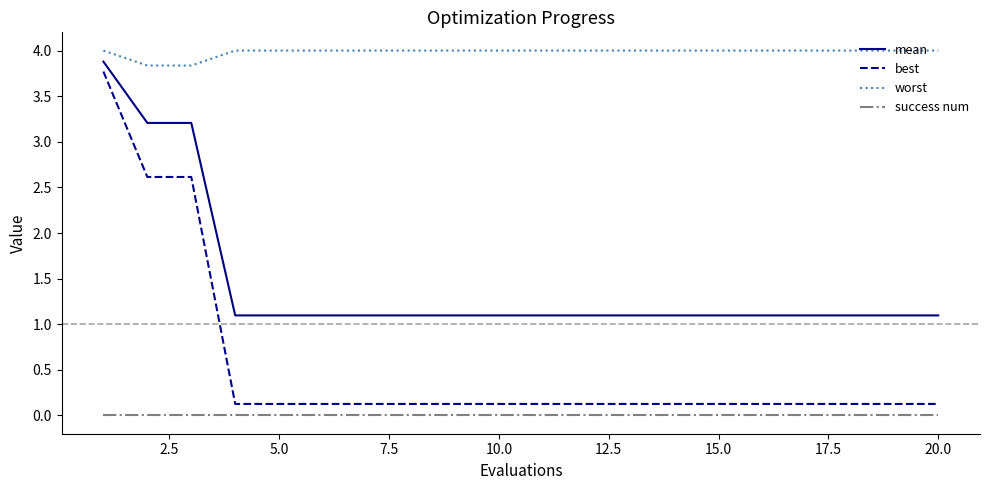

What is the highest value of the best series?

3.8